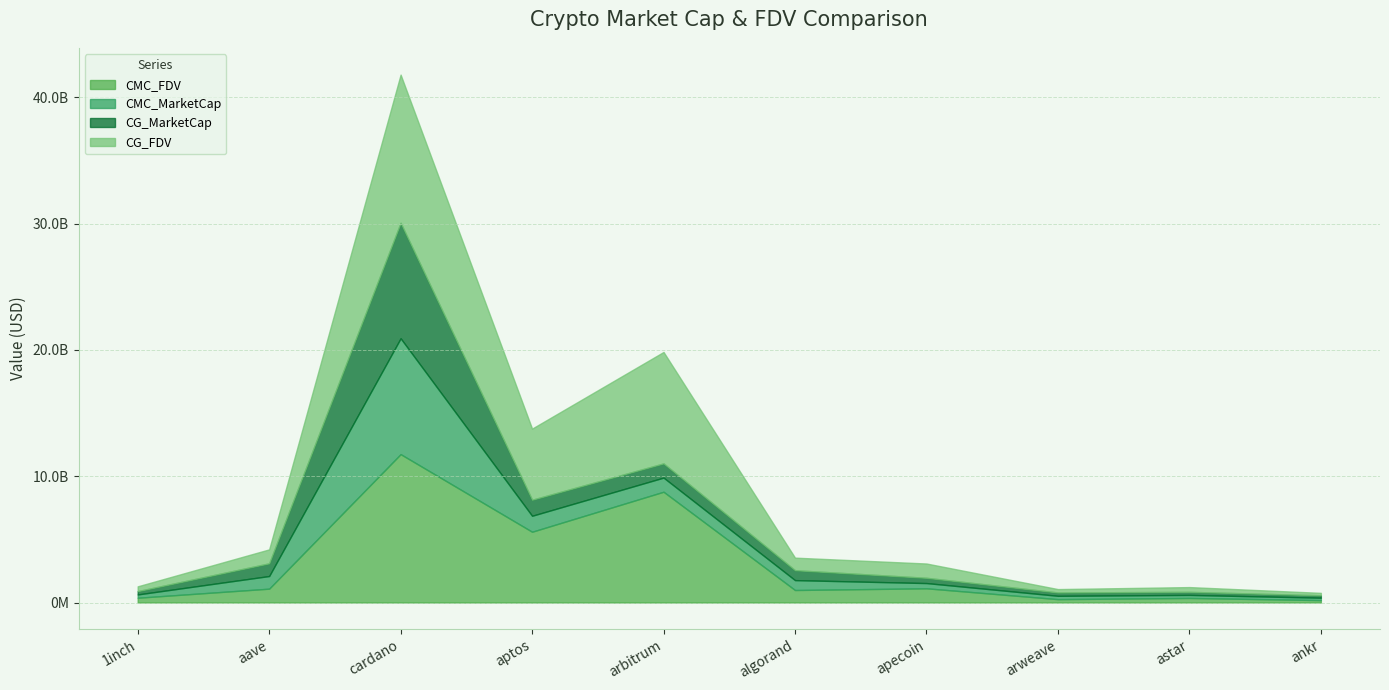

True or false: CMC_FDV and CMC_MarketCap intersect in this chart.

False